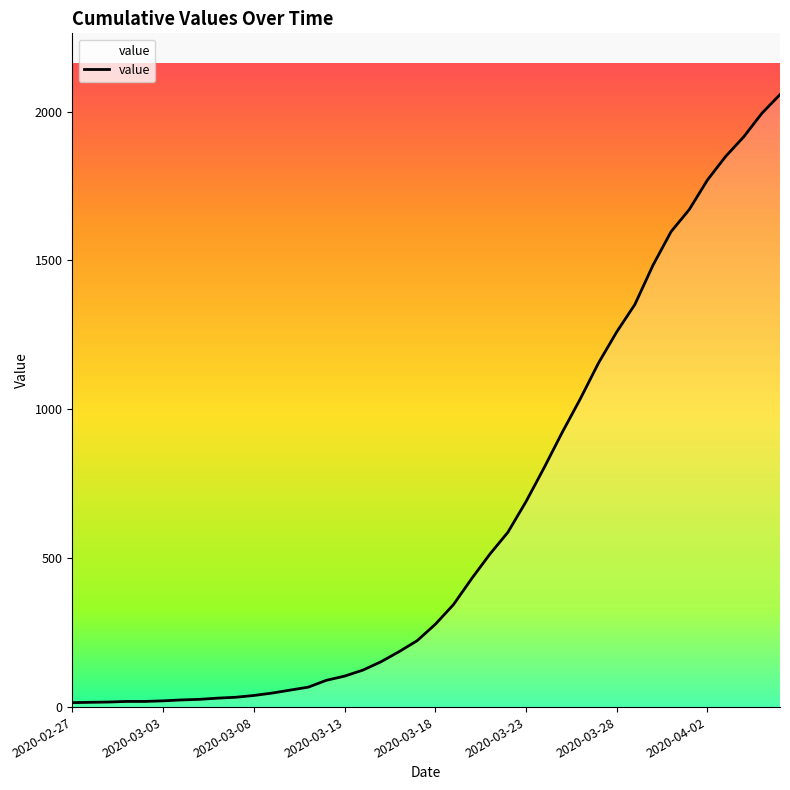

What is the difference between the maximum and minimum values?

2042